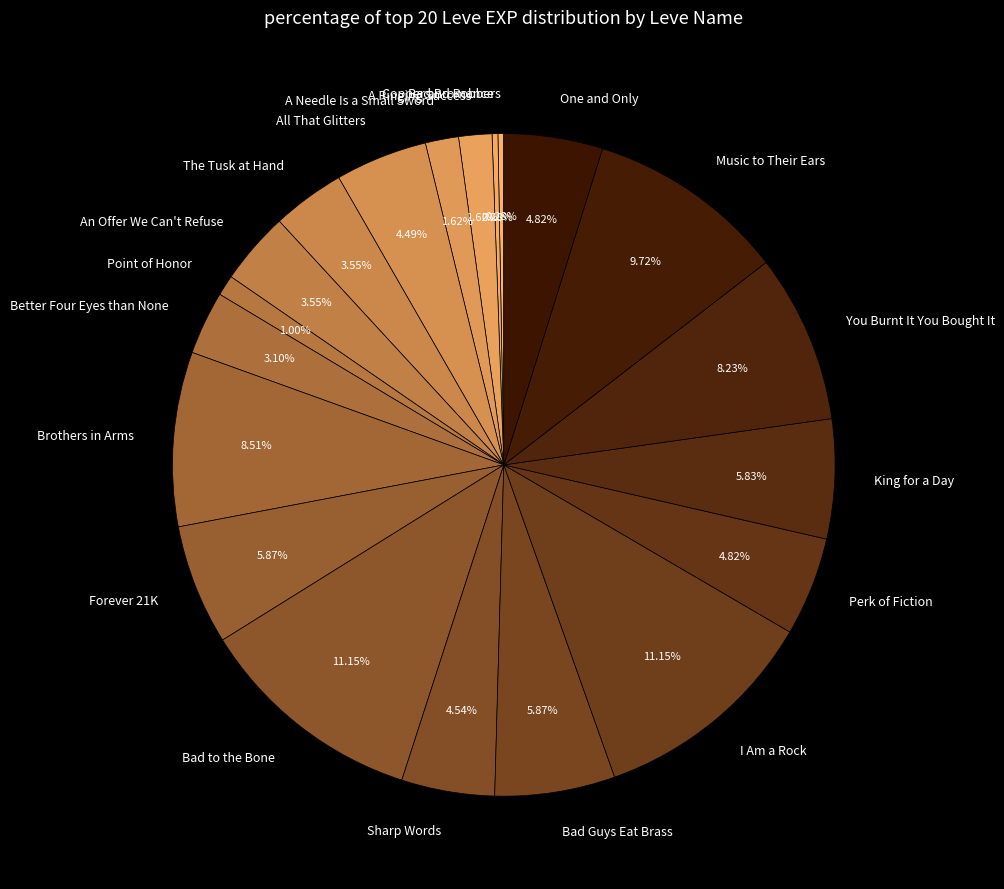

Is there a majority slice in this chart?

No